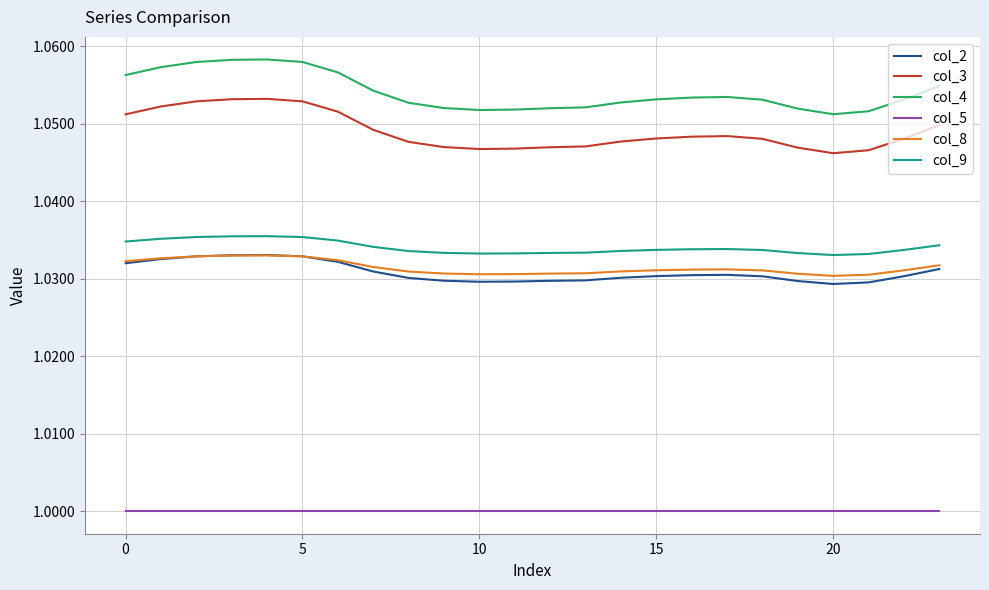

In col_2, how many points are lower than both neighbors (excluding endpoints)?

2